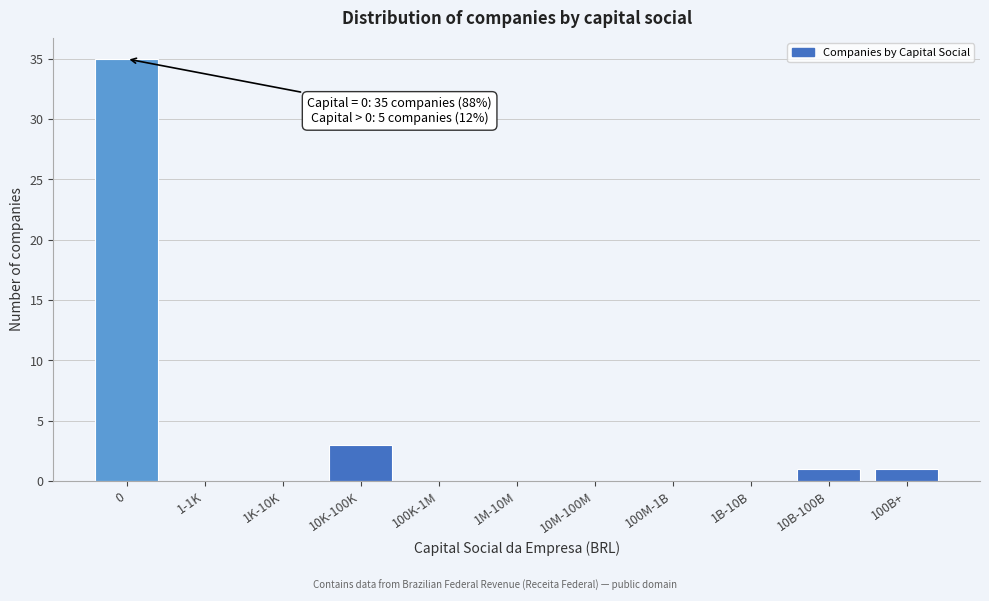

Reading left to right, extract all data points from this chart.

0=35	1-1K=0	1K-10K=0	10K-100K=3	100K-1M=0	1M-10M=0	10M-100M=0	100M-1B=0	1B-10B=0	10B-100B=1	100B+=1